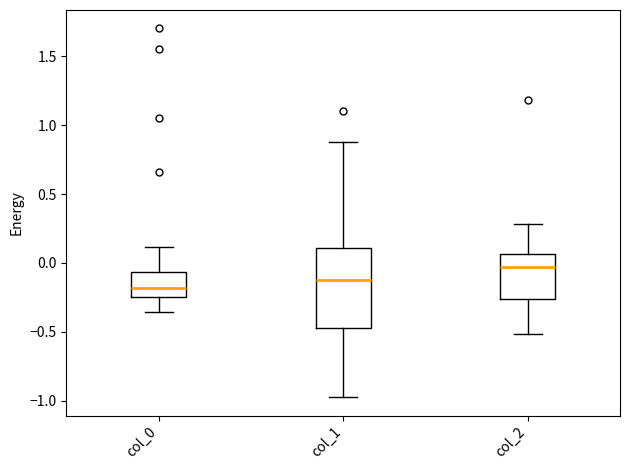

Where does the median line of the box for col_0 sit on the y-axis? The values are not printed on the chart, so give them approximately, as read against the axis.

-0.20